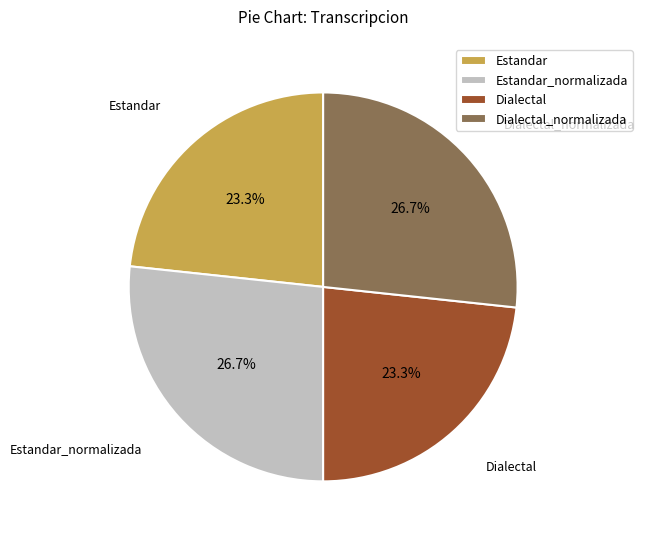

To the nearest percent, what is the average slice percentage?

25%